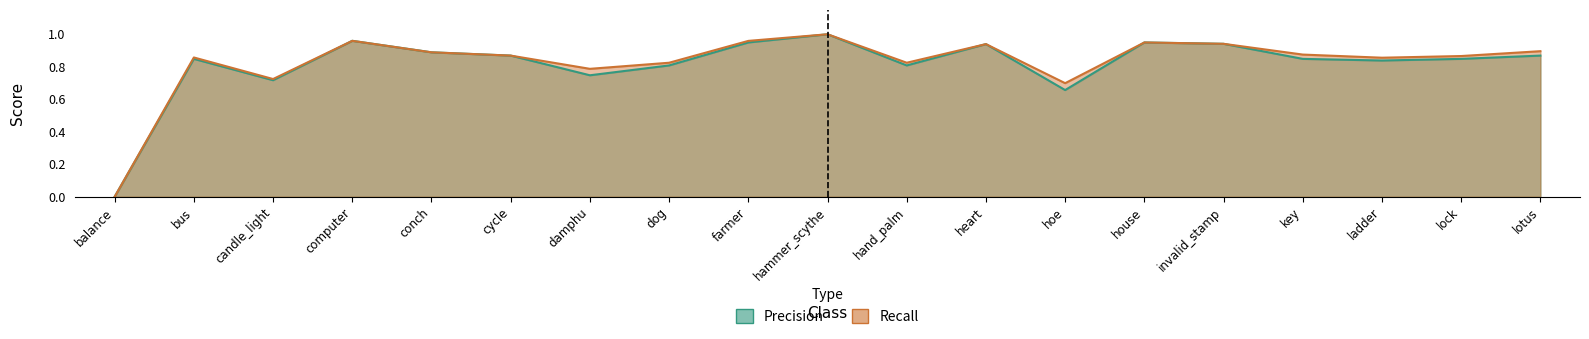

Read the Precision value at computer.

1.0